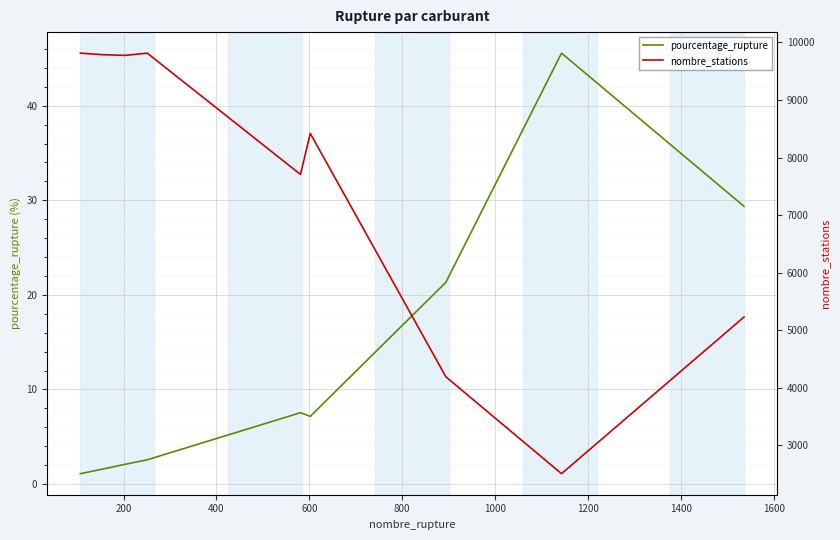

True or false: nombre_stations has more than 1 points higher than both neighbors.

True